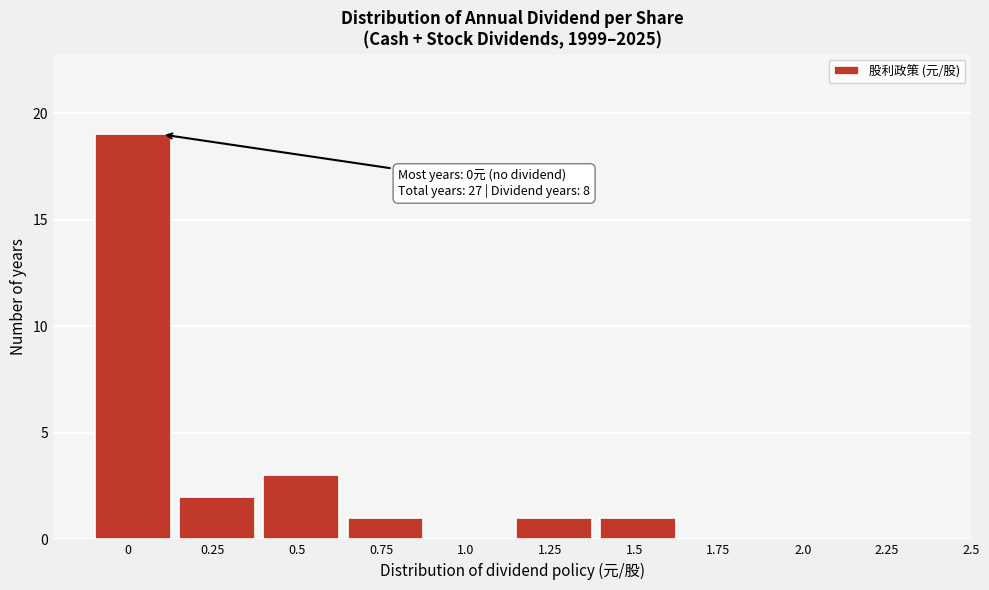

Reading left to right, list all the values displayed in this chart.

0=19	0.25=2	0.5=3	0.75=1	1.0=0	1.25=1	1.5=1	1.75=0	2.0=0	2.25=0